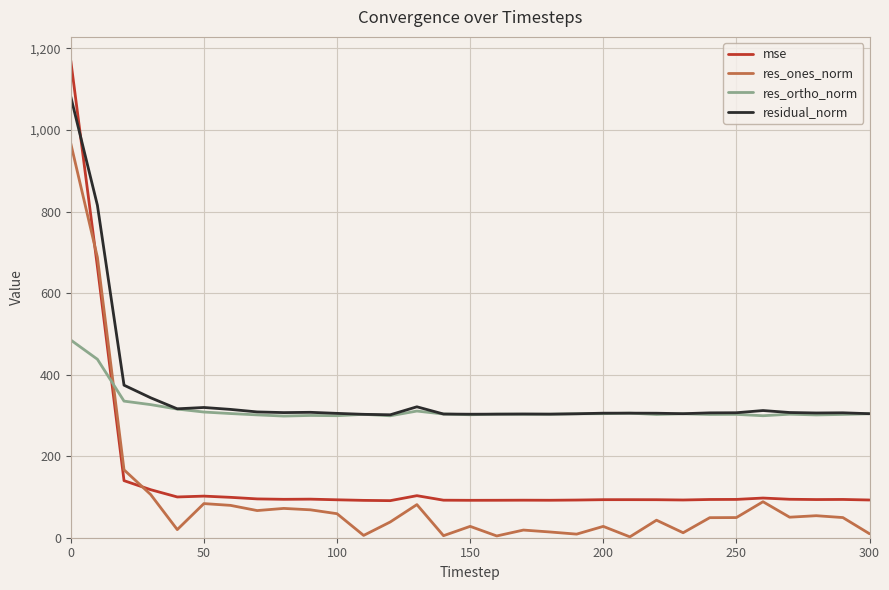

What is the highest value of the mse series?

1170.1